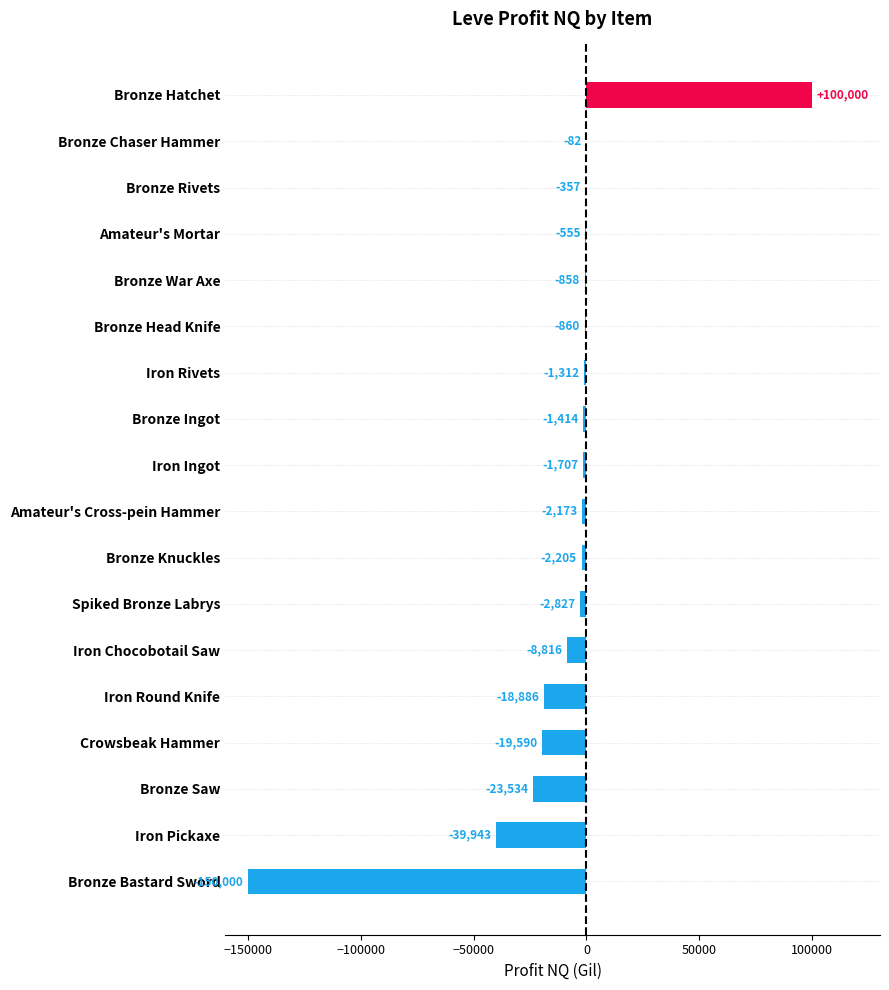

Read the value at Iron Pickaxe.

-39943.0